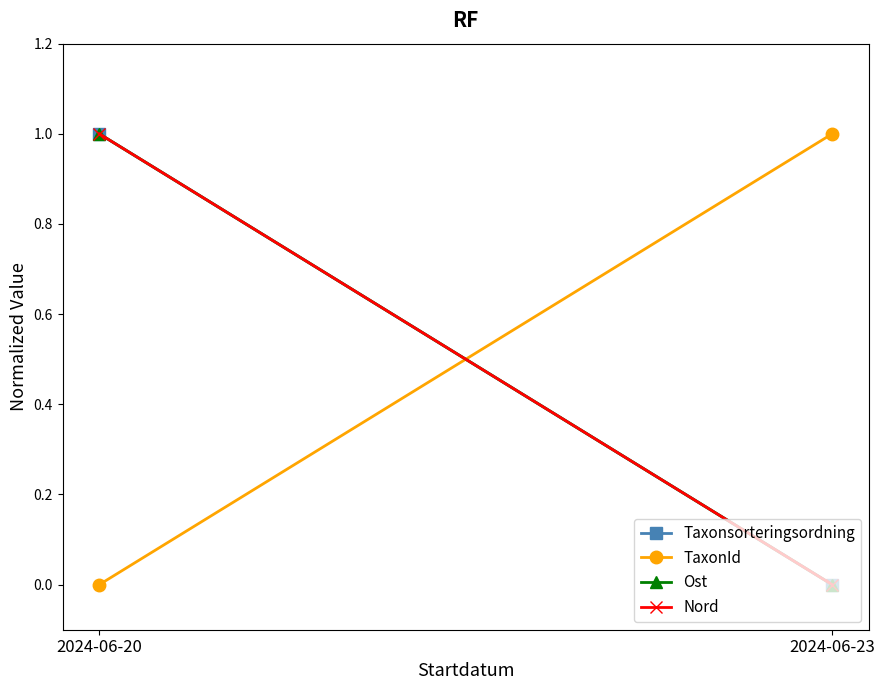

What are all the series names shown in the legend?

Taxonsorteringsordning, TaxonId, Ost, Nord